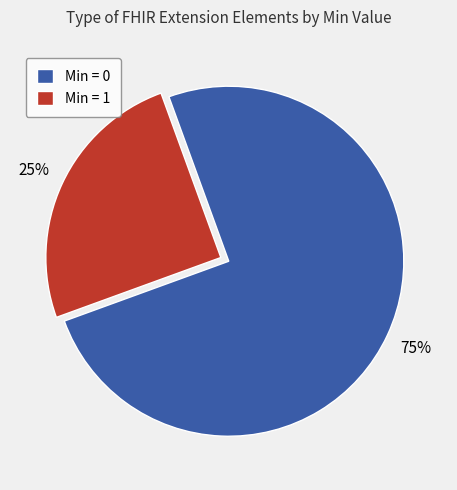

Count the number of slices in the pie.

2